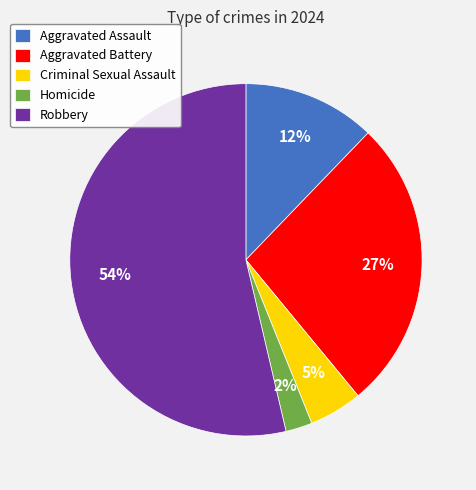

True or false: Aggravated Assault accounts for 12% of the total.

True